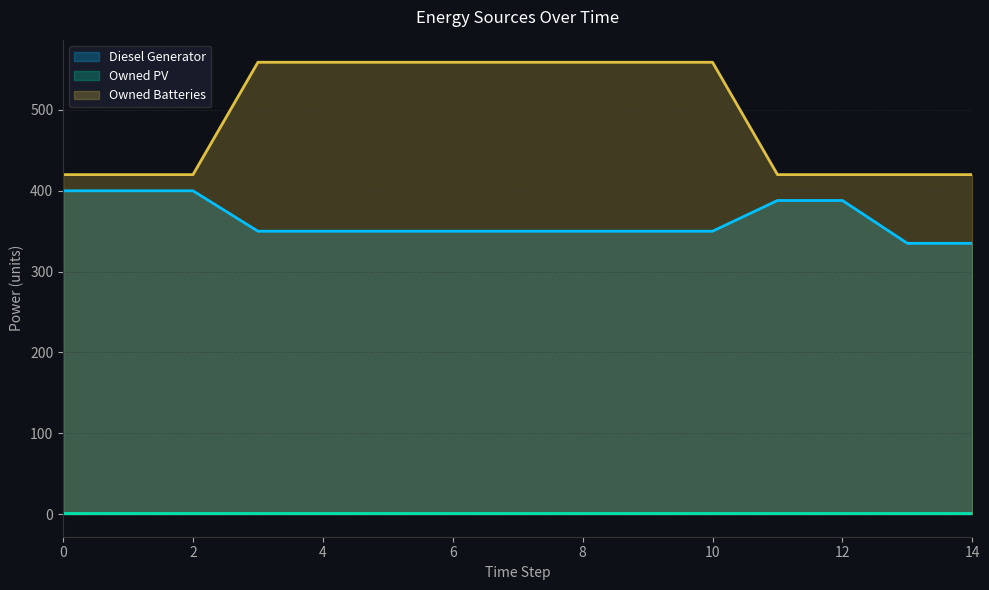

Which series has the largest range (max minus min)?

Owned Batteries